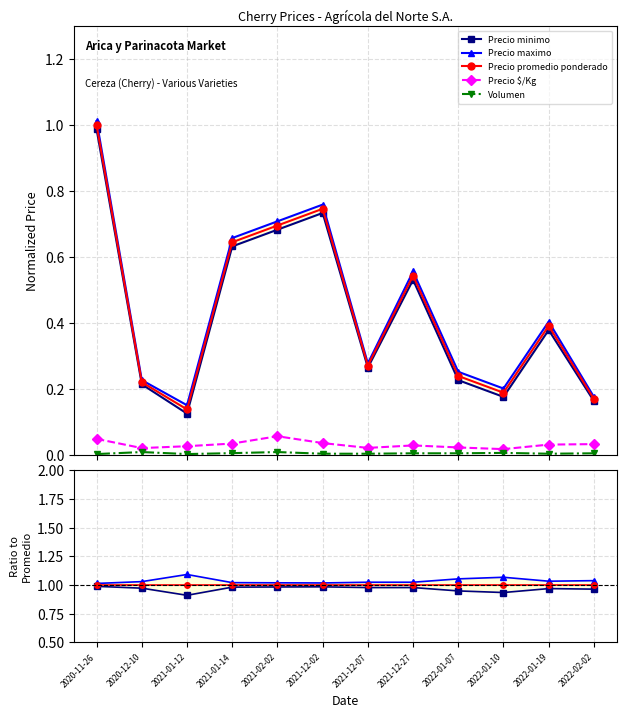

What is the label of the 12th point from the right?

2020-11-26